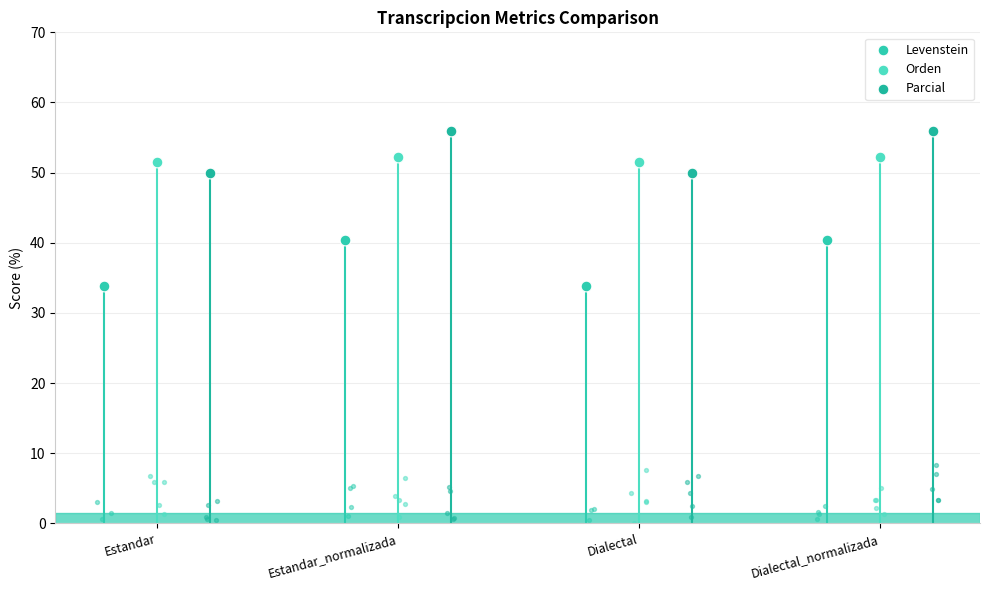

At how many categories does at least one series exceed 48?

4